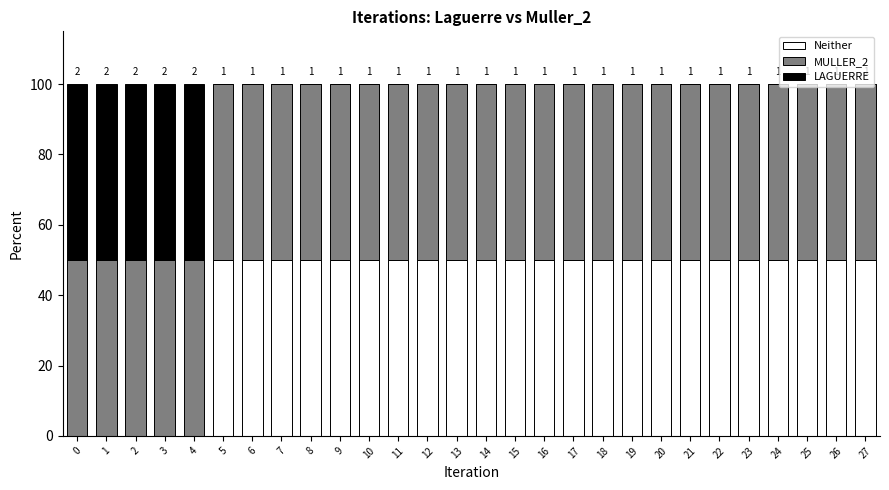

What is the total value across all series at 8?

100